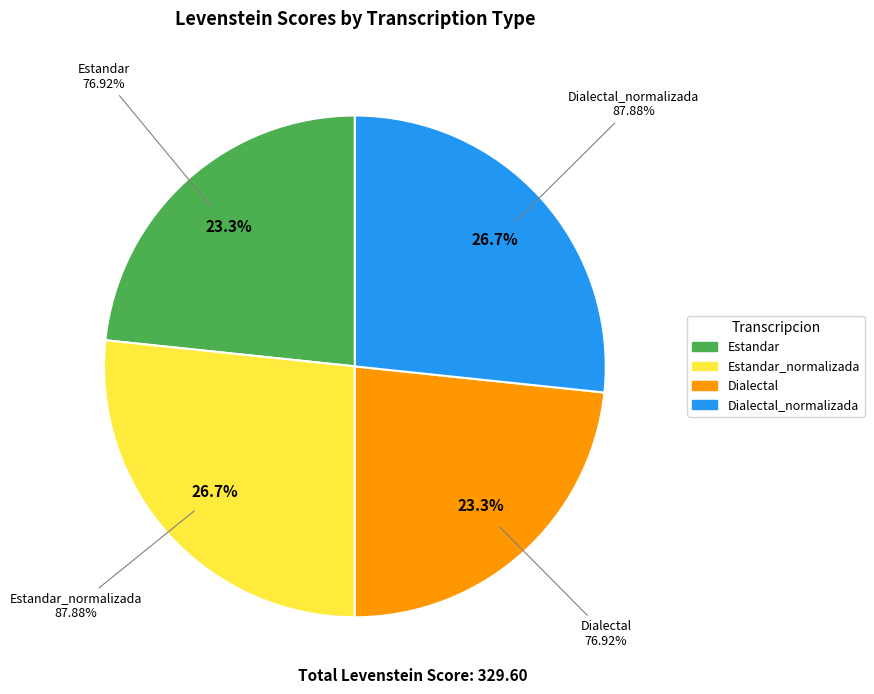

To the nearest percent, what is the combined percentage of Estandar and Dialectal_normalizada?

50%